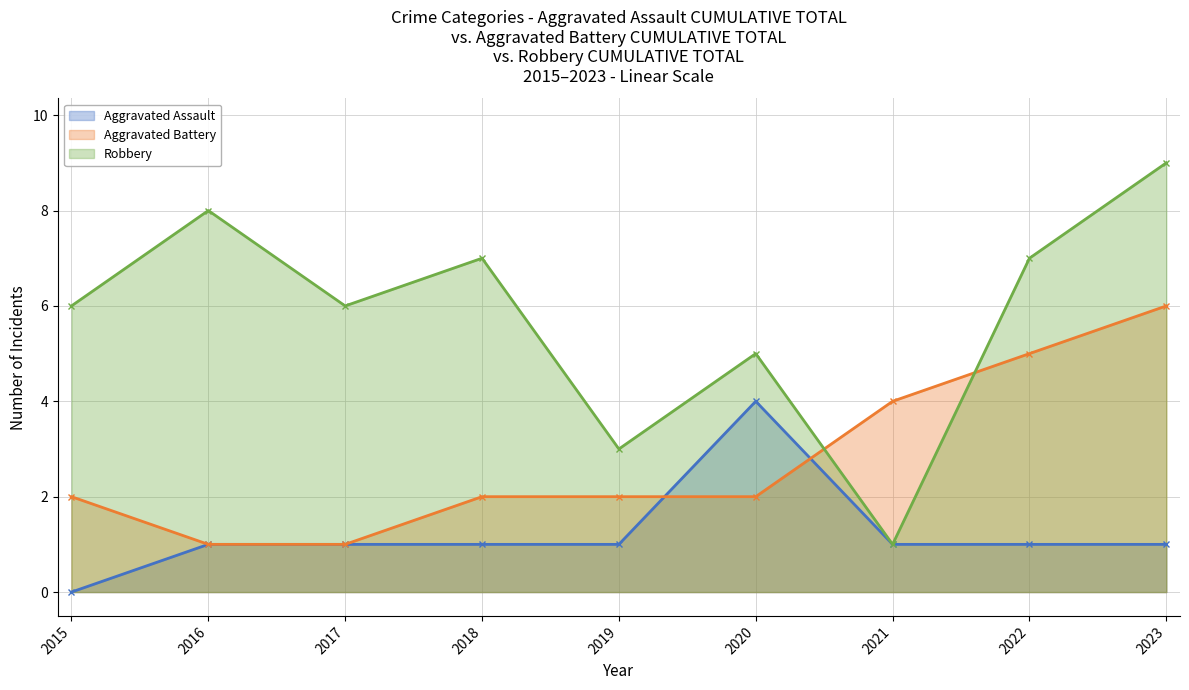

Rank the categories by Aggravated Assault value from lowest to highest.

2015, 2016, 2017, 2018, 2019, 2021, 2022, 2023, 2020